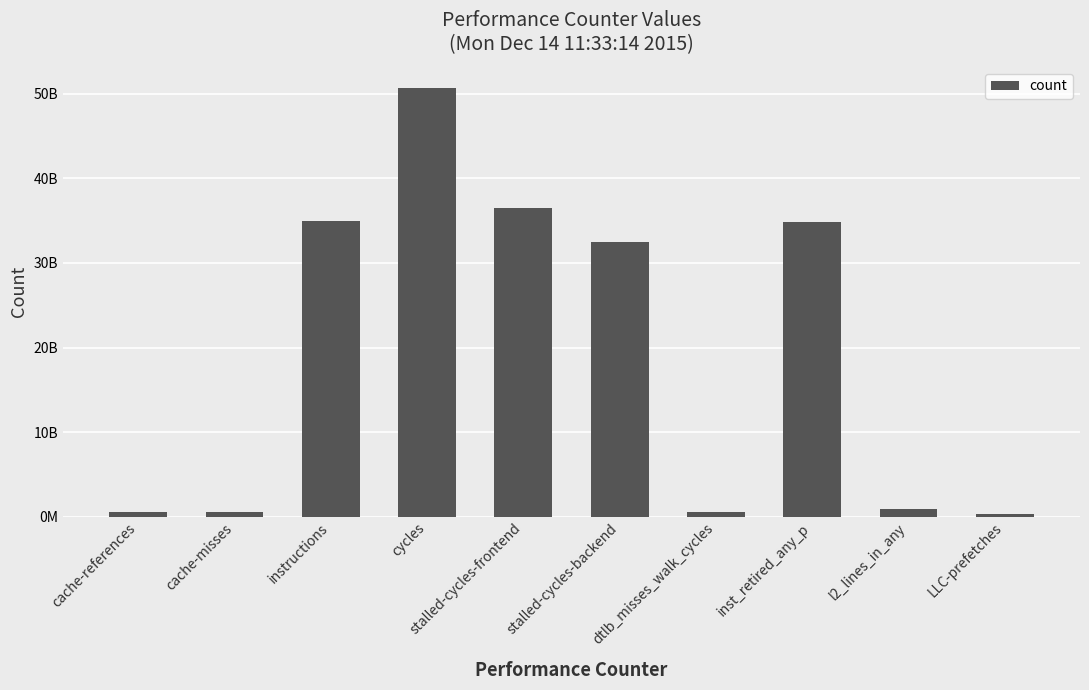

Count the number of values greater than 32427429359.

4